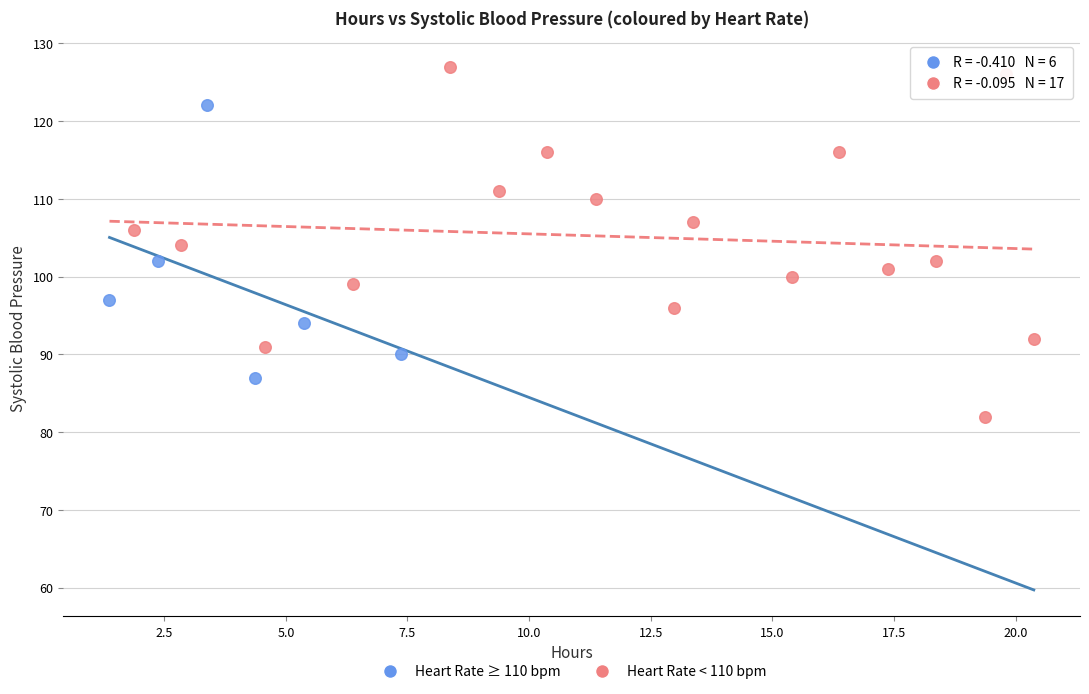

Which series contains the lowest Y value?

Heart Rate < 110 bpm